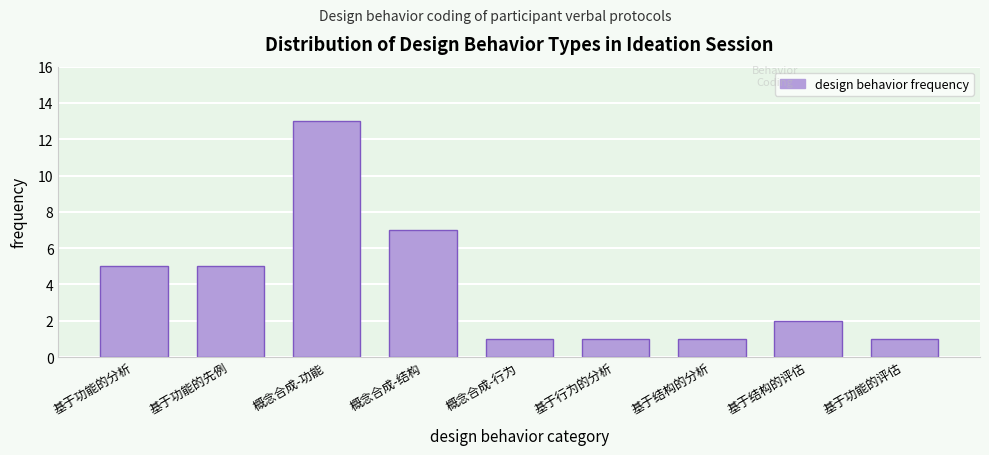

Reading left to right, what are all the values shown in this chart?

基于功能的分析=5	基于功能的先例=5	概念合成-功能=13	概念合成-结构=7	概念合成-行为=1	基于行为的分析=1	基于结构的分析=1	基于结构的评估=2	基于功能的评估=1